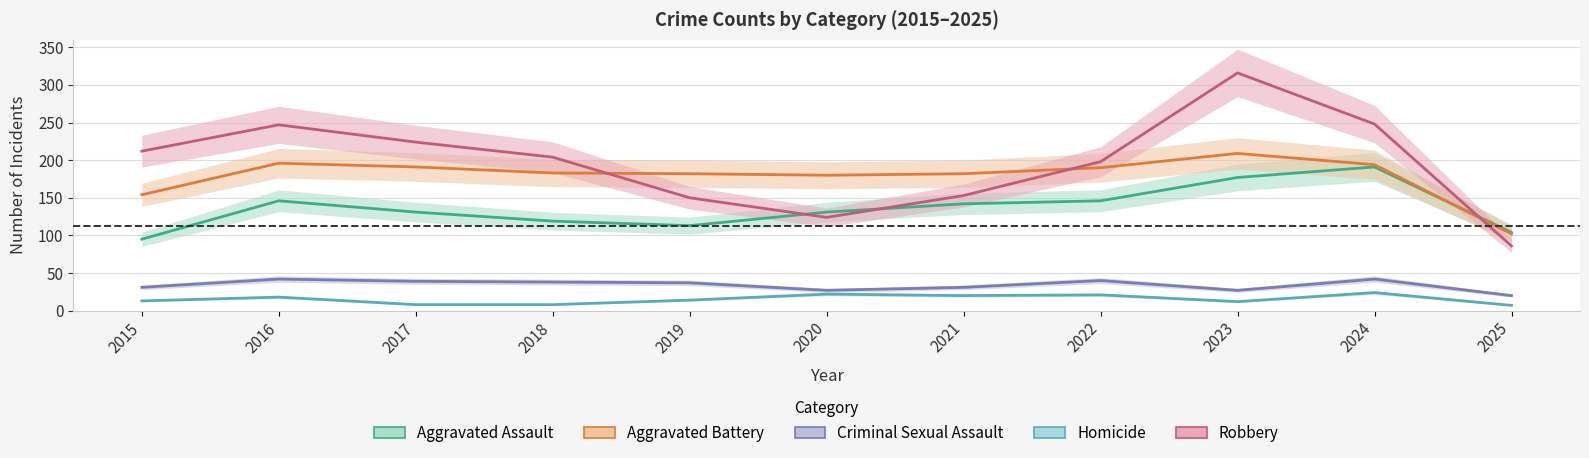

True or false: Robbery and Criminal Sexual Assault cross at least once.

False